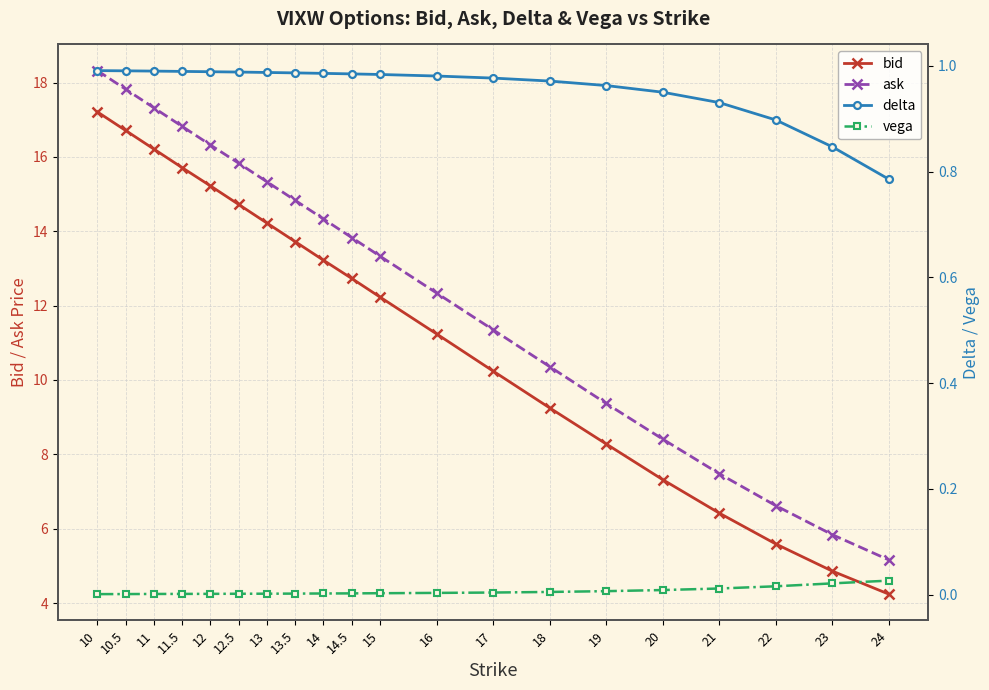

At how many categories does at least one series exceed 17?

3